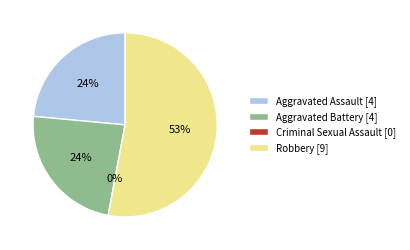

Do Aggravated Assault and Criminal Sexual Assault together represent more than half of the pie?

No